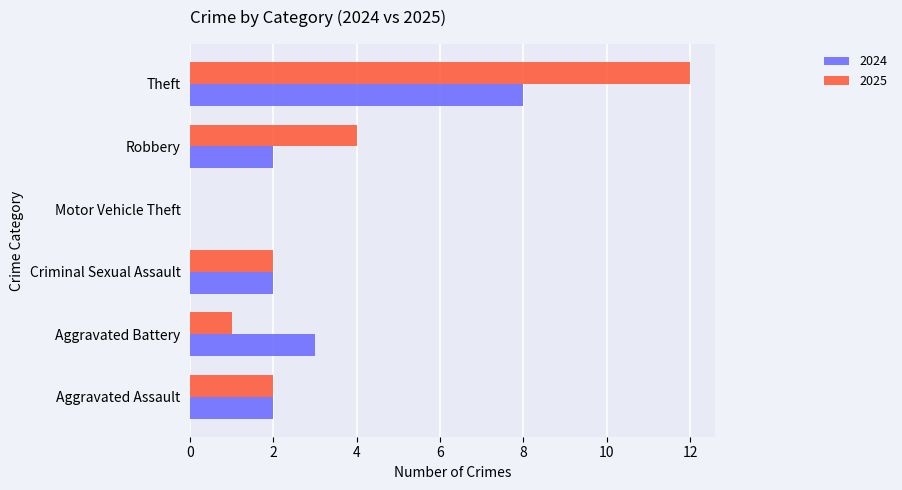

Which series changed the most between Robbery and Theft?

2025